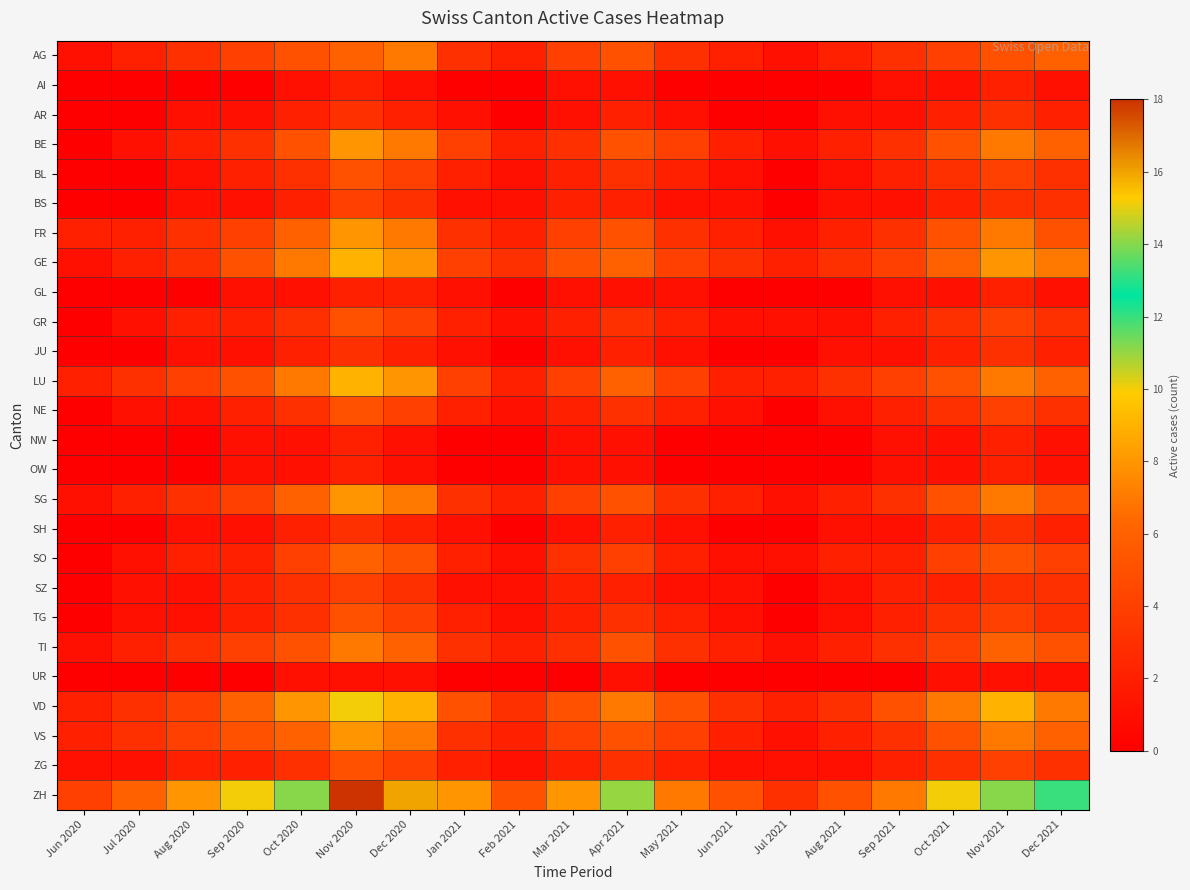

At how many categories does at least one series exceed 11?

5